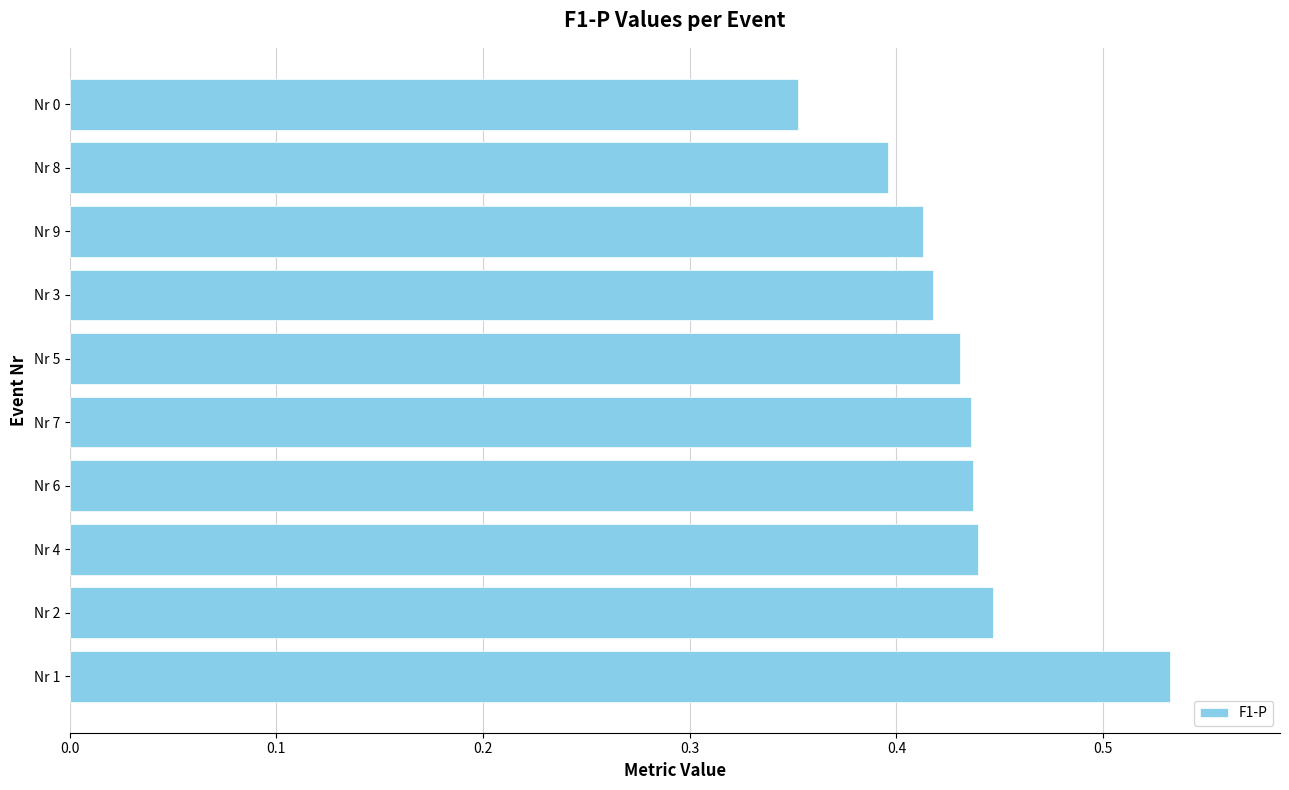

Does the chart contain any negative values?

No